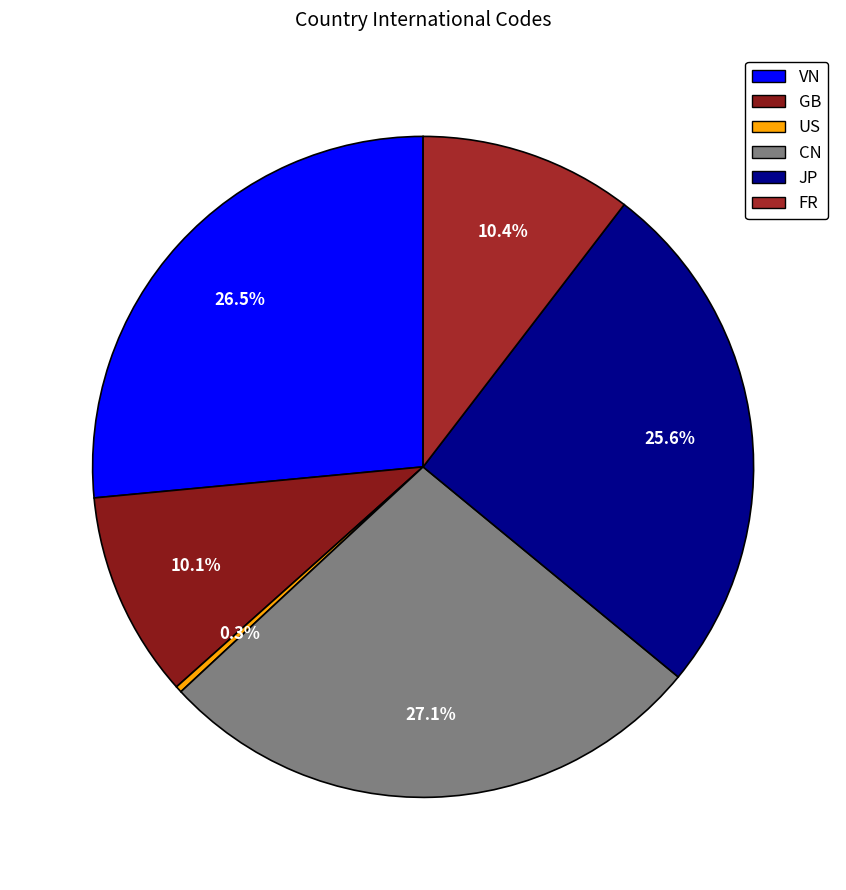

What is the largest slice in the pie chart?

CN